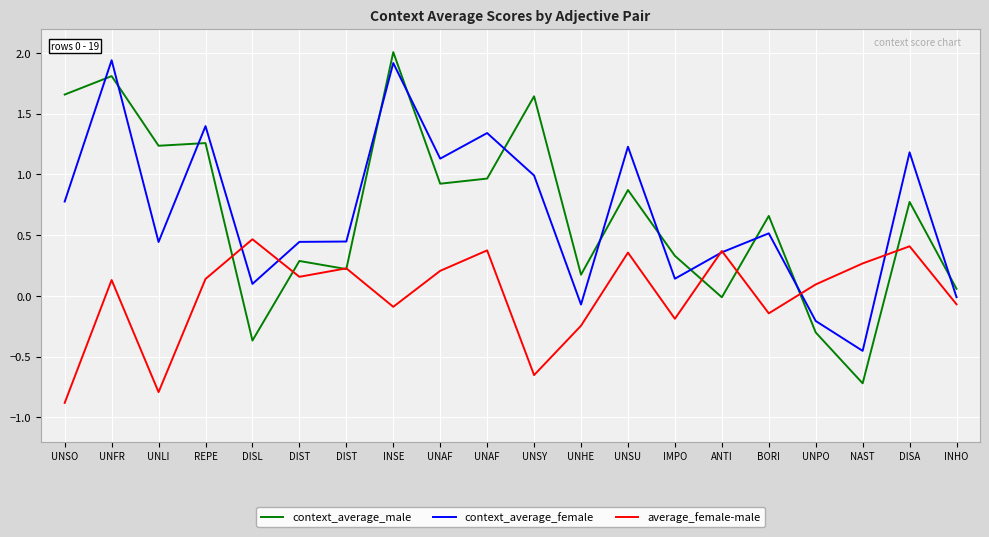

Does the chart have visible grid lines?

Yes